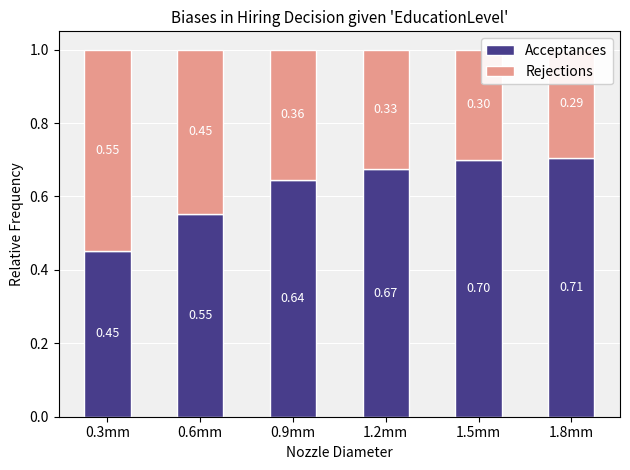

What is the label of the 5th bar from the left?

1.5mm